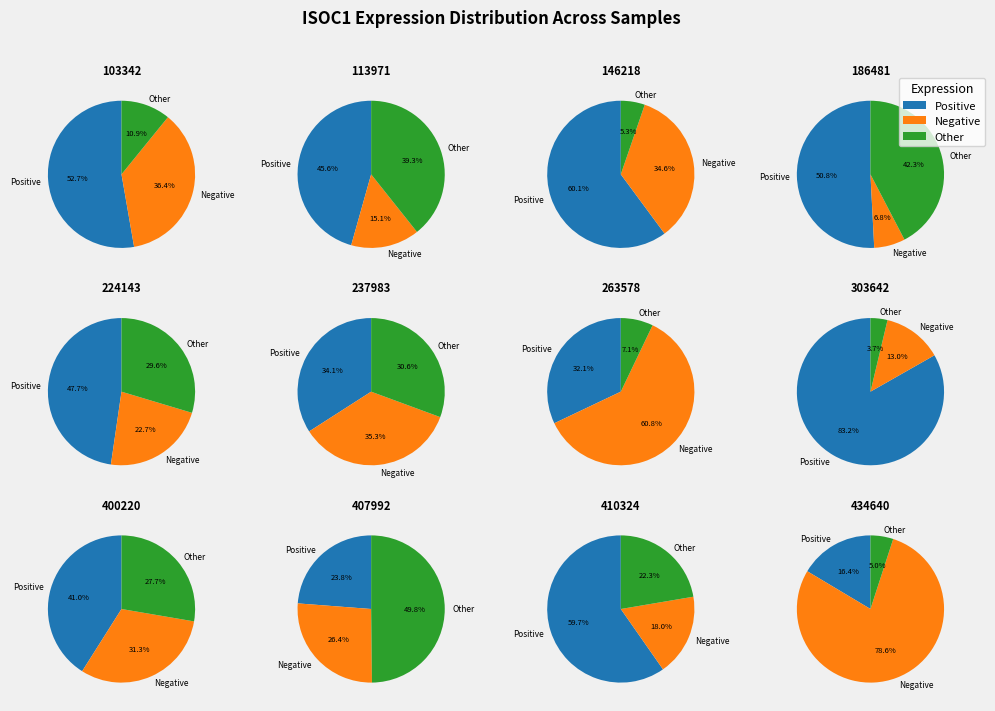

Combined, do 186481 and 224143 account for over 50%?

No